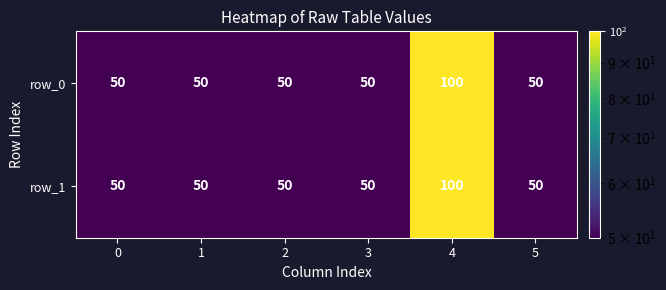

Which label corresponds to the largest value in the chart?

4